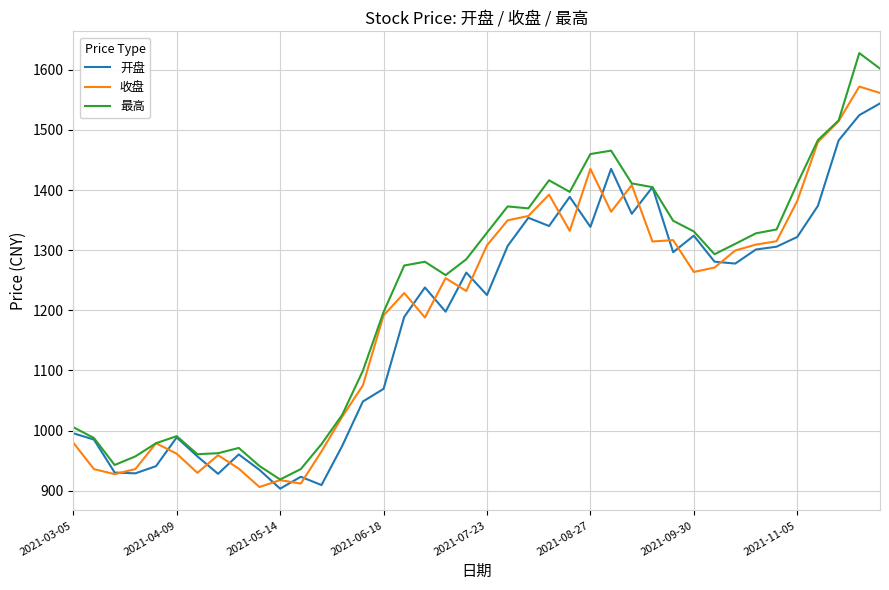

What is the minimum value shown in the chart?

903.3